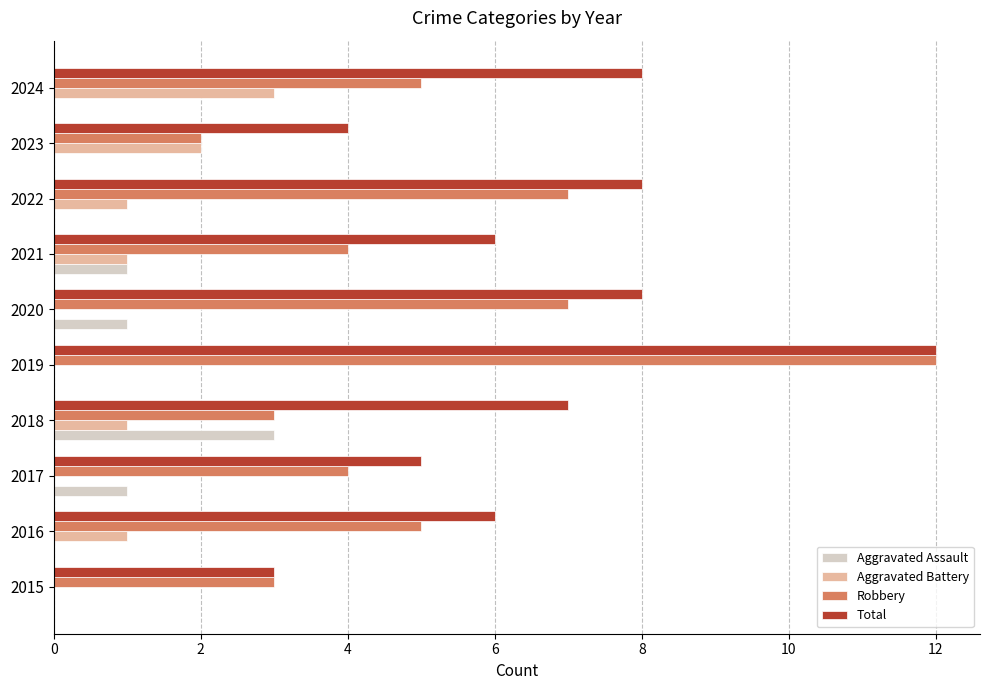

What is the sum of all Aggravated Battery values?

9